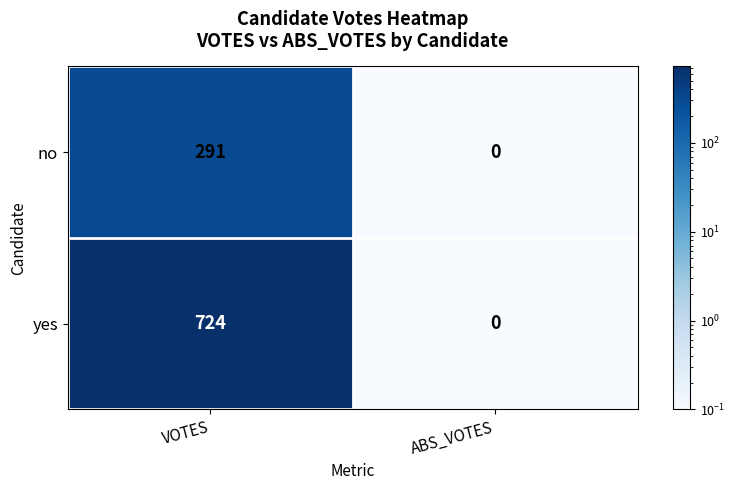

Which series has the widest spread of values?

yes